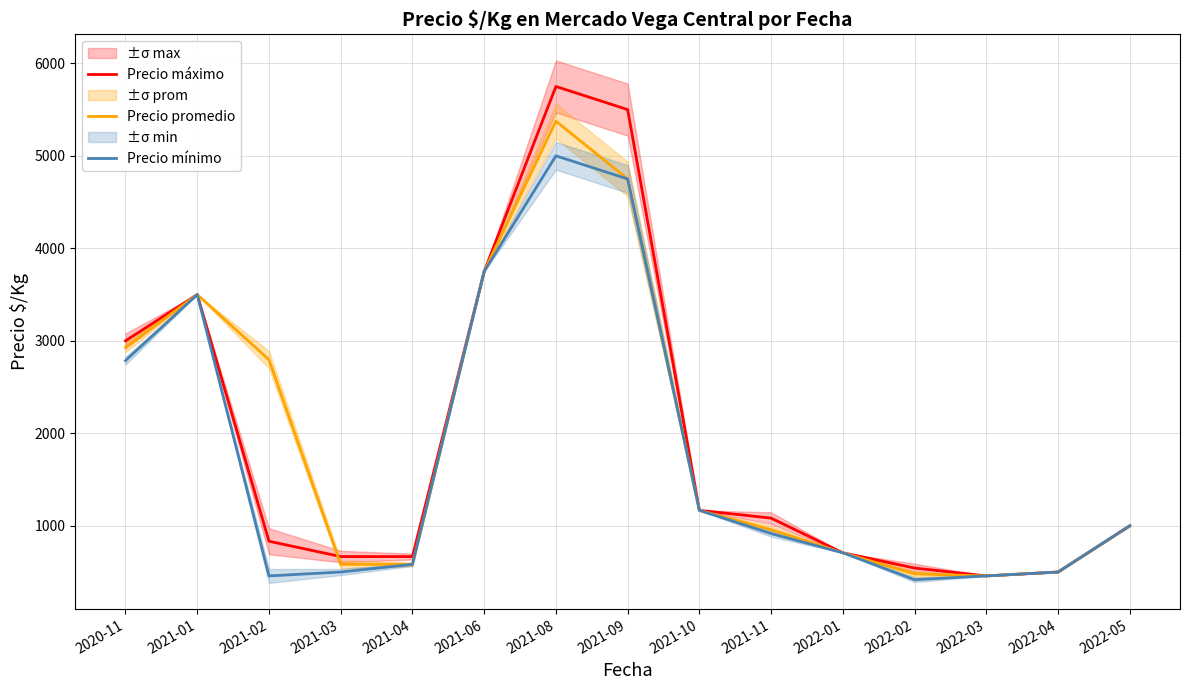

What value does the Precio mínimo series have at 2021-11, to the nearest 100?

900